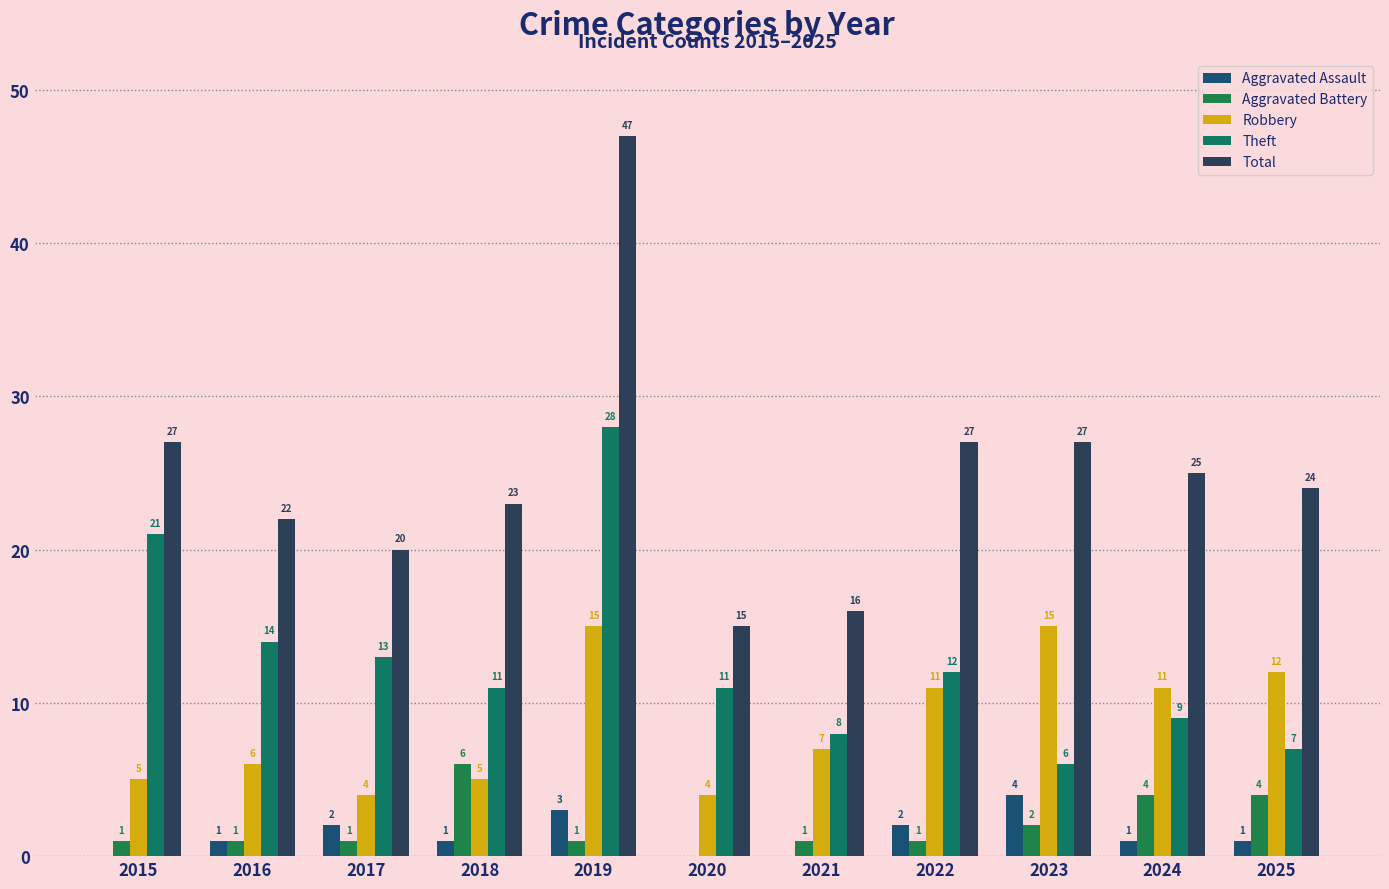

What is the total value across all series at 2025?

48